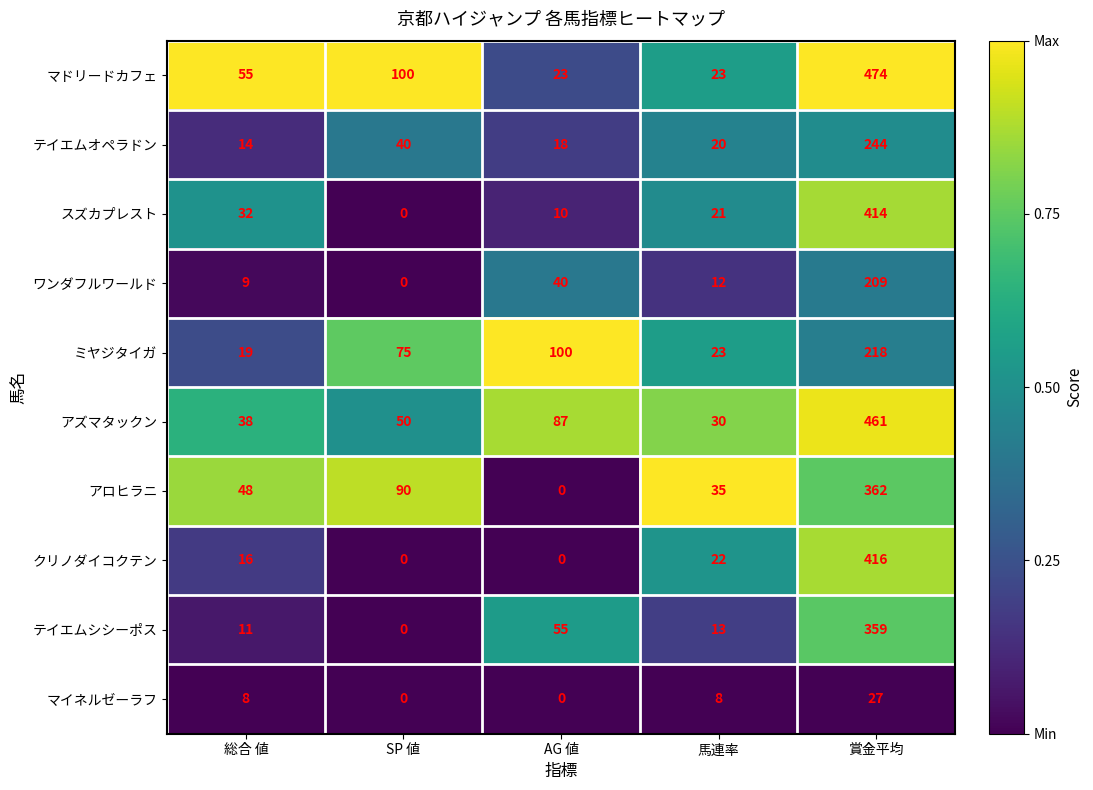

Which series has the largest total across all categories?

マドリードカフェ